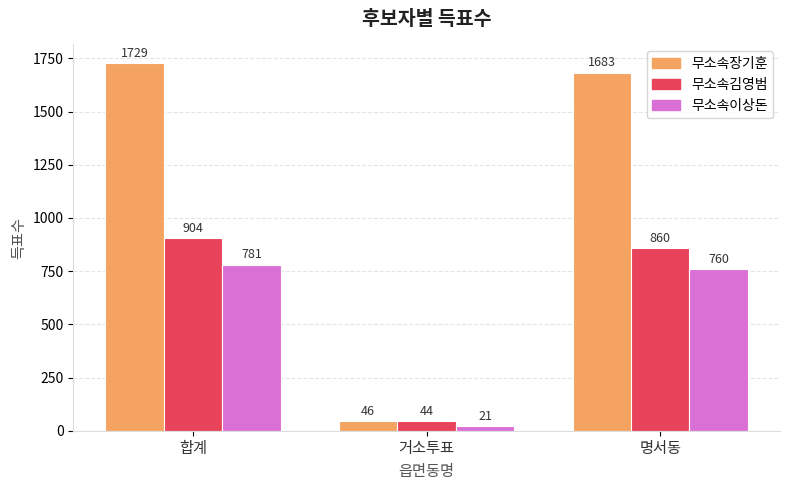

What is the label of the 3rd bar from the right?

합계